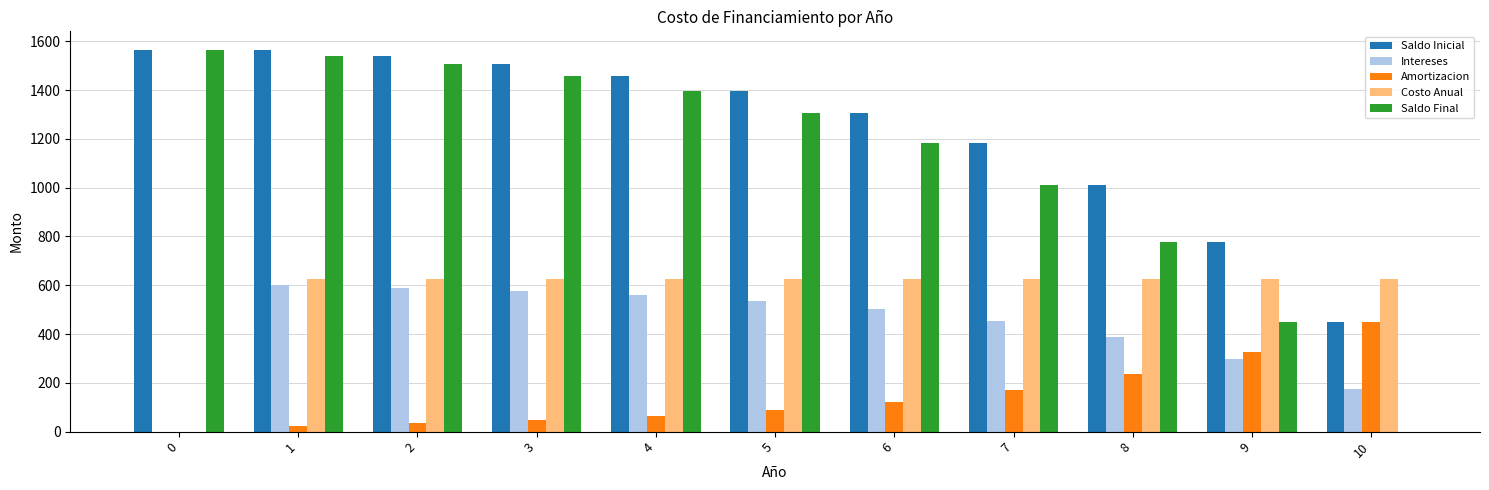

What is the sum of all Saldo Final values?

12188.6